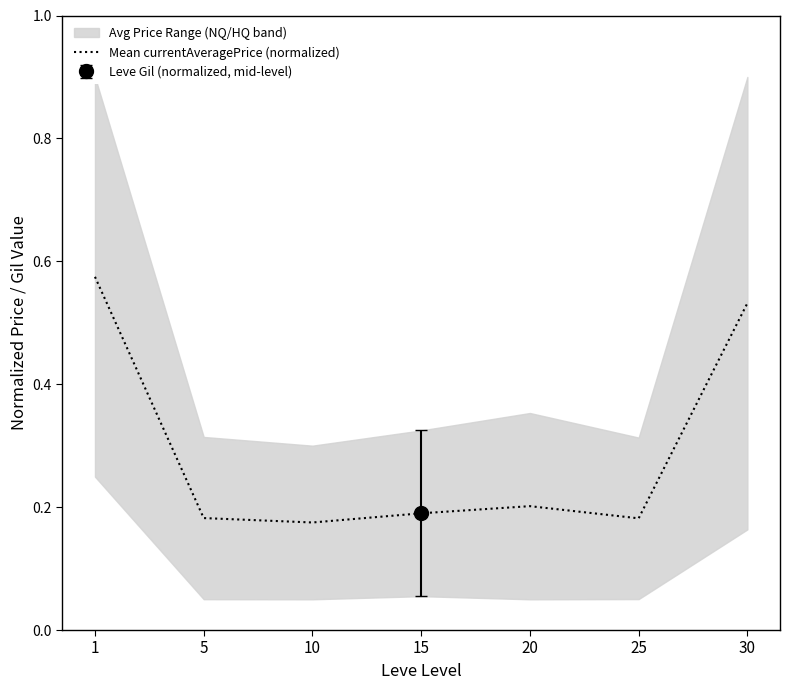

How many lines are shown in the chart?

1